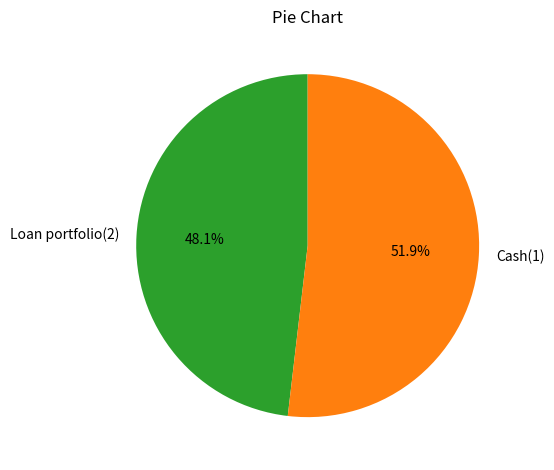

How many segments does this pie chart have?

2